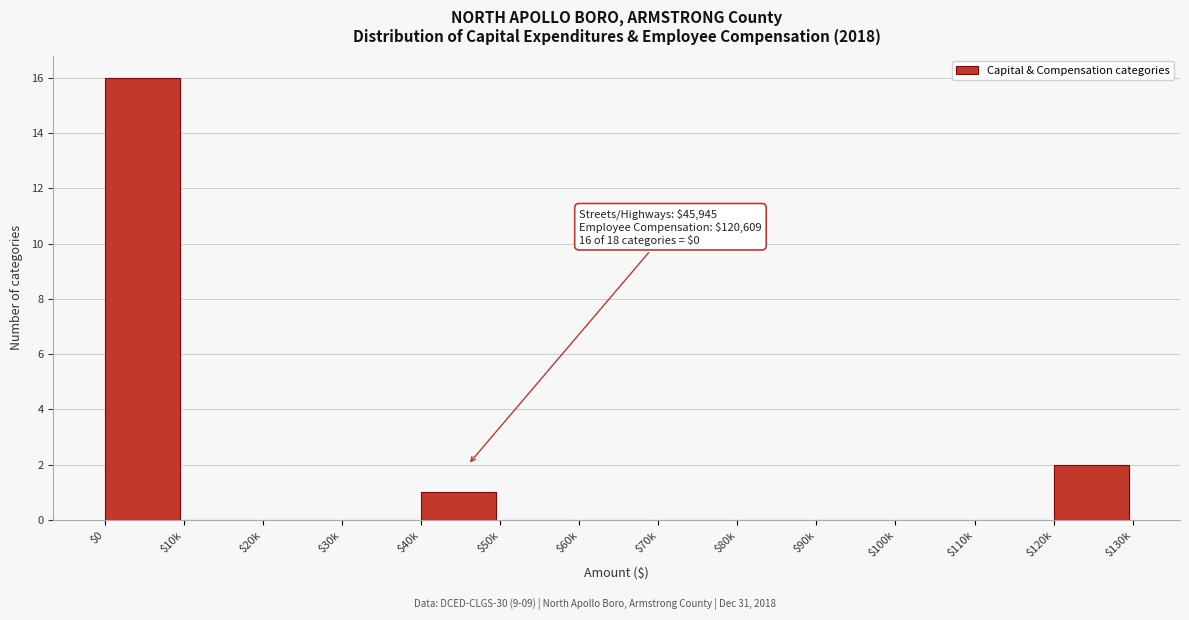

Which category has the highest value across all series?

$0